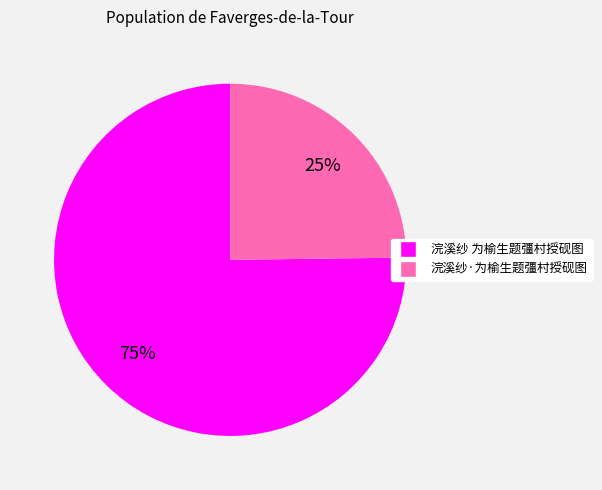

Does 浣溪纱 为榆生题彊村授砚图 represent more than half of the total?

Yes